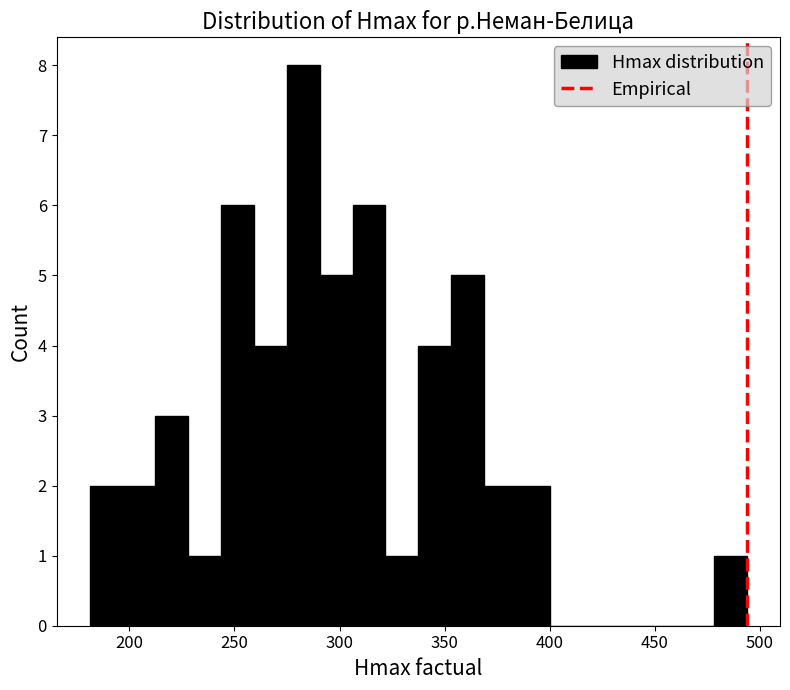

Read against the x-axis, roughly where is the centre of the tallest bar?

285